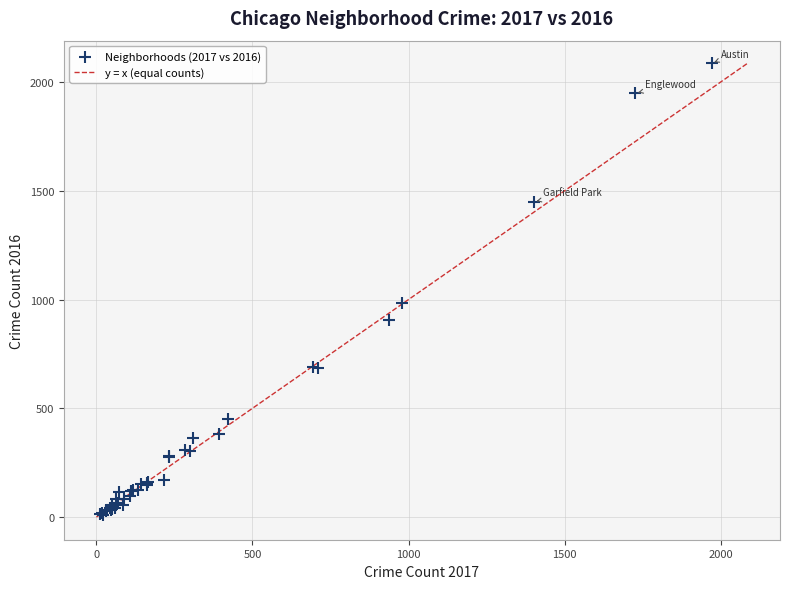

What Y value in the scatter plot is closest to 1048?

983